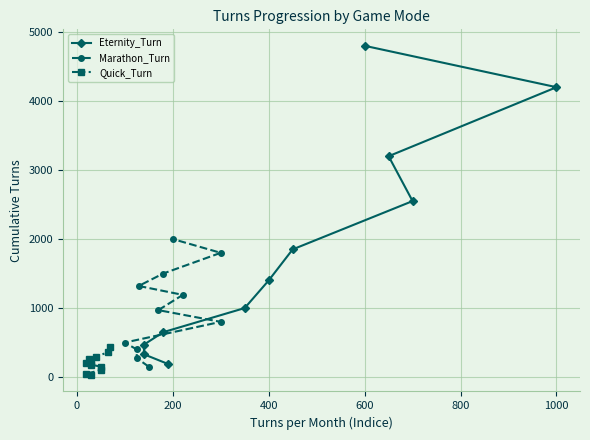

What is the value of the Marathon_Turn point at the 3rd from the left?

400